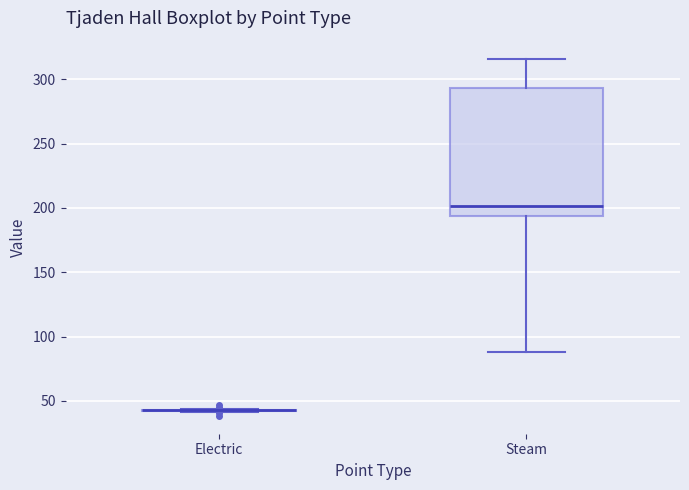

Where is the lower edge of the box for Steam on the y-axis? The values are not printed on the chart, so give them approximately, as read against the axis.

195